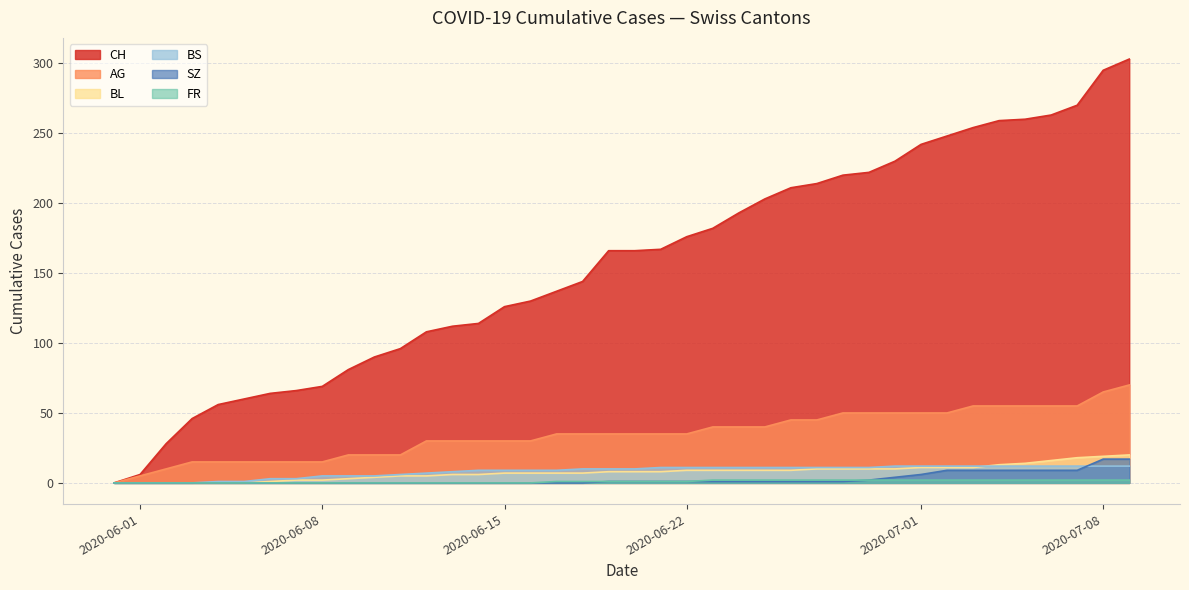

How many values in the AG series are below 35?

17